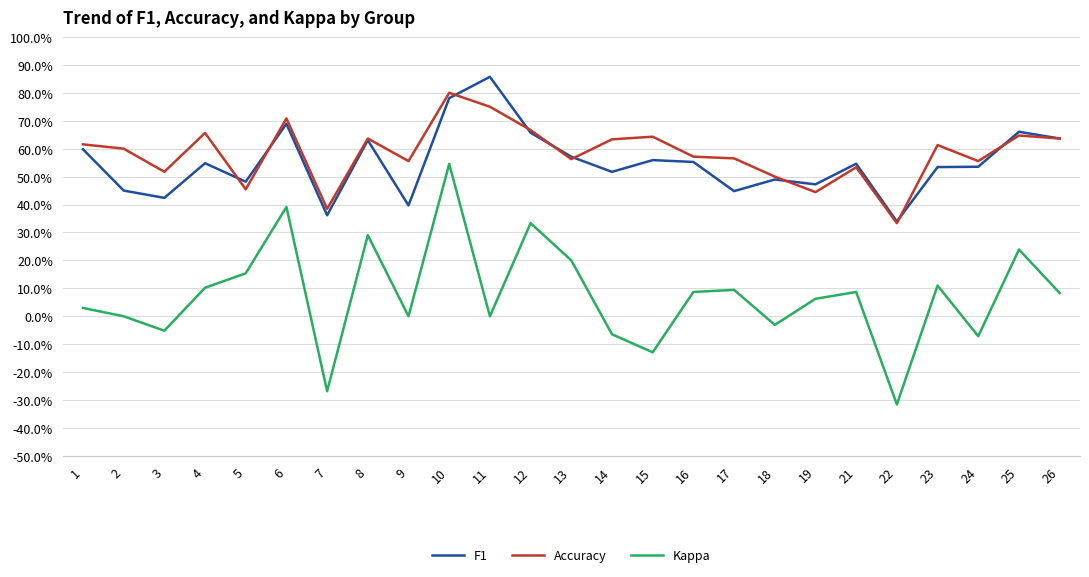

What is the sum of all F1 values?

13.7